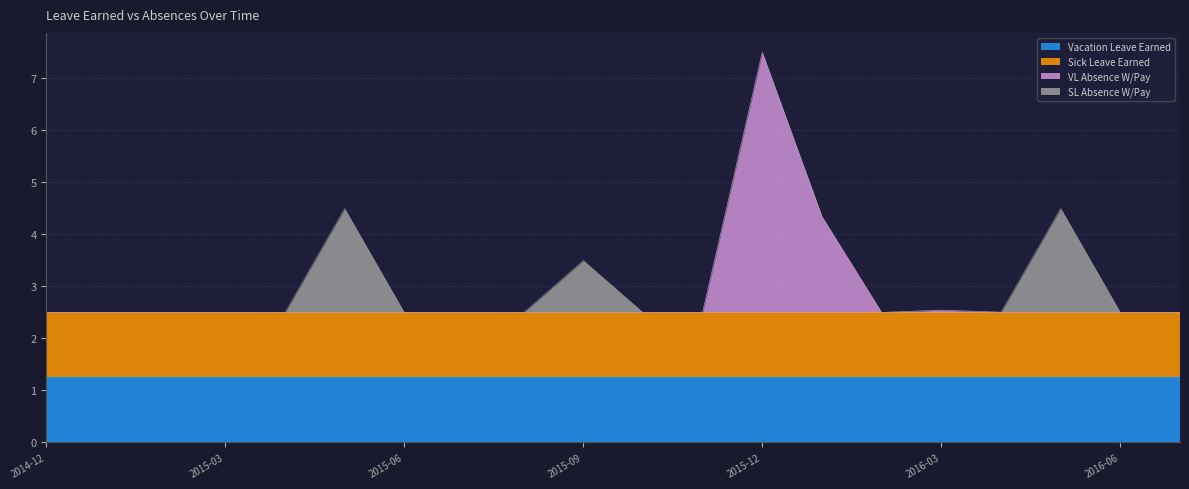

List the labels in order of SL Absence W/Pay value, smallest first.

2014-12, 2015-01, 2015-02, 2015-03, 2015-04, 2015-06, 2015-07, 2015-08, 2015-10, 2015-11, 2015-12, 2016-01, 2016-02, 2016-03, 2016-04, 2016-06, 2016-07, 2015-09, 2015-05, 2016-05